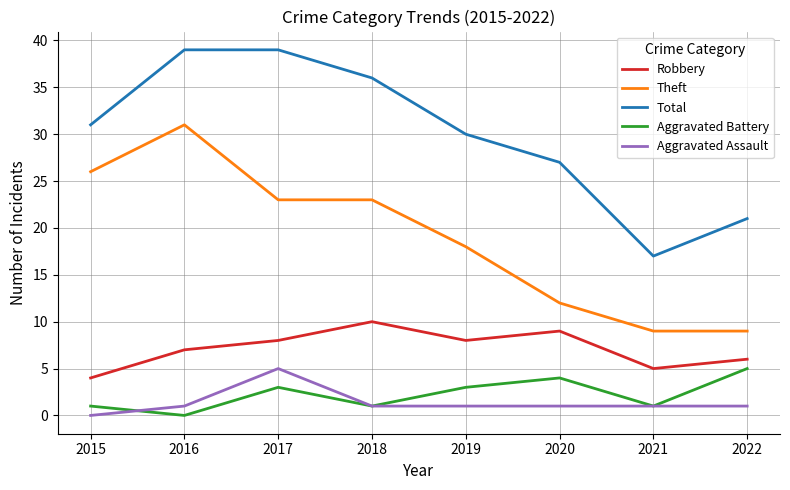

True or false: Robbery and Total intersect in this chart.

False